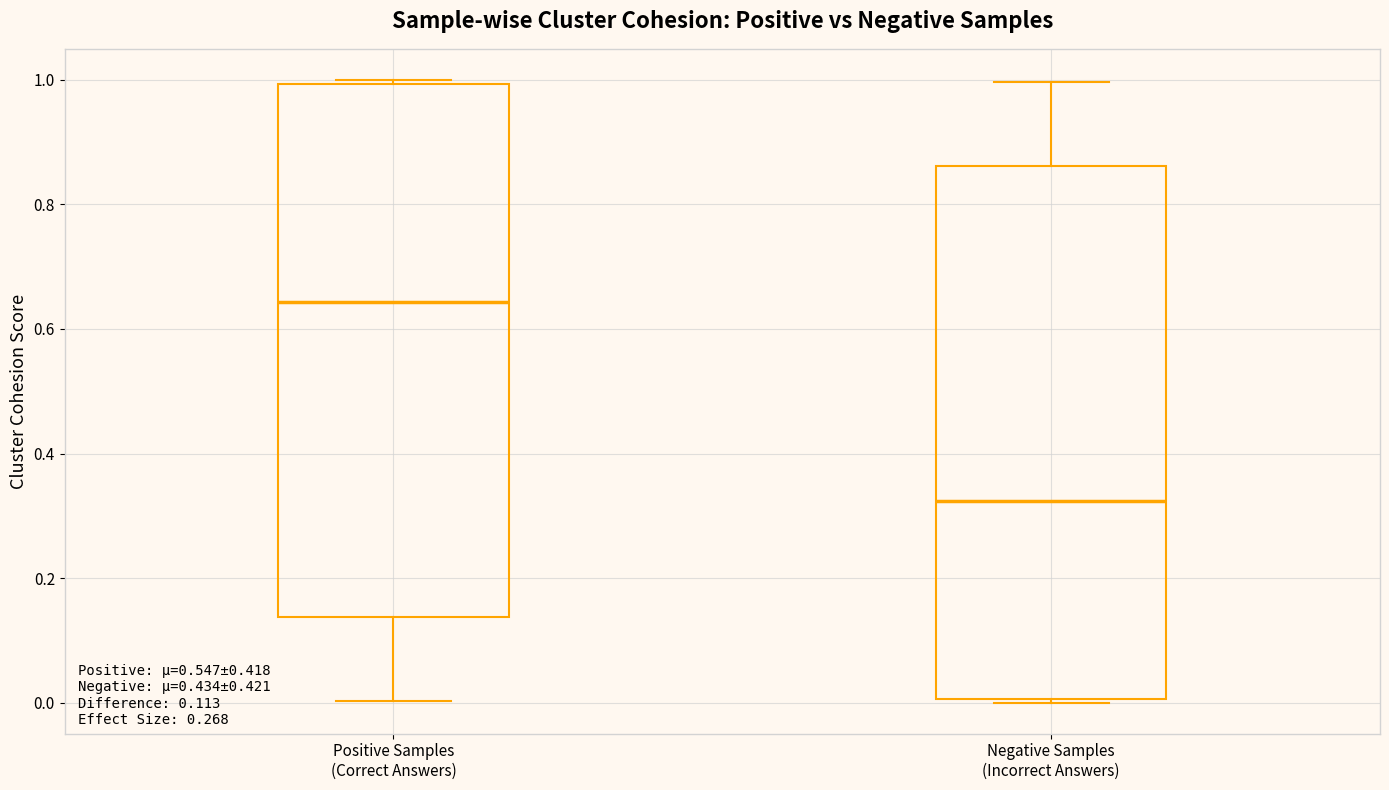

Which box has the lowest median line?

Negative Samples (Incorrect Answers)